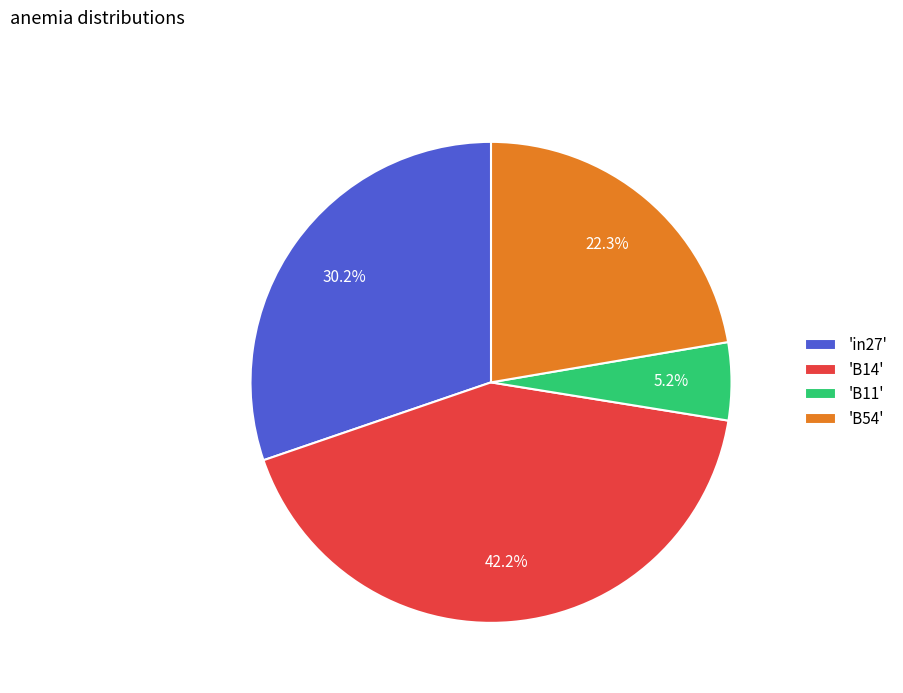

Count the number of slices in the pie.

4